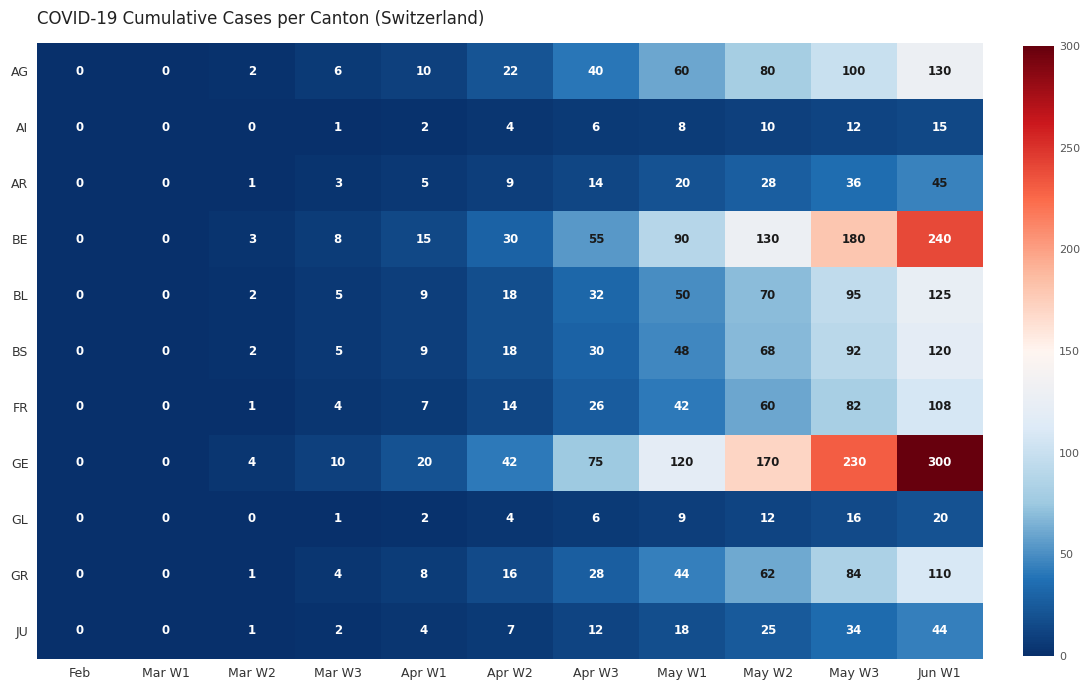

What is the maximum value for JU?

44